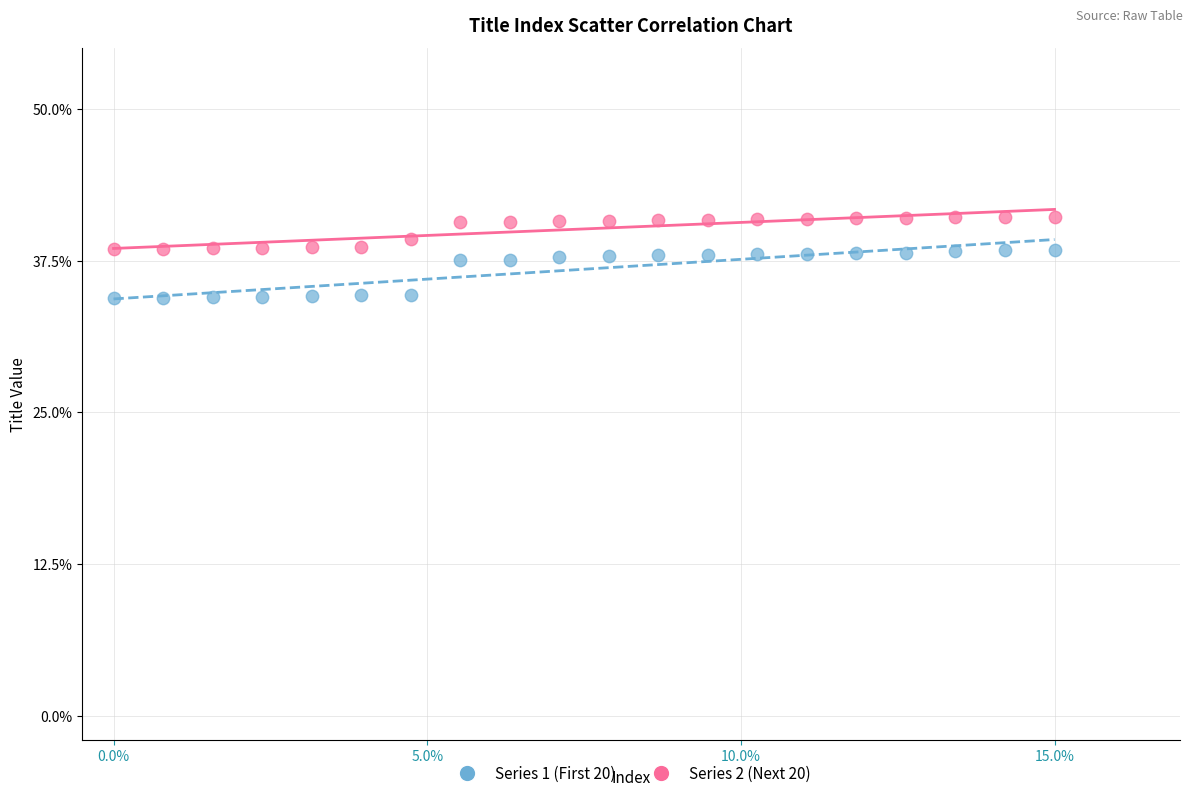

What are all the series names shown in the legend?

Series 1 (First 20), Series 2 (Next 20)